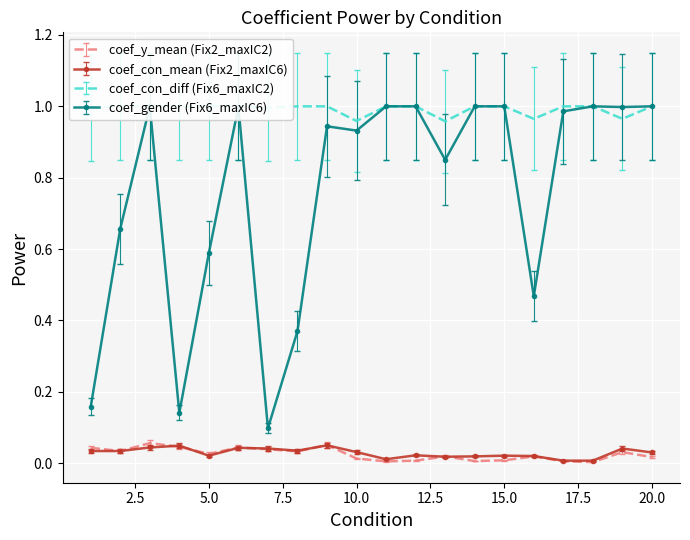

Between 13 and 16, which series saw the biggest shift?

coef_gender_composition_two_eff_p_sib2